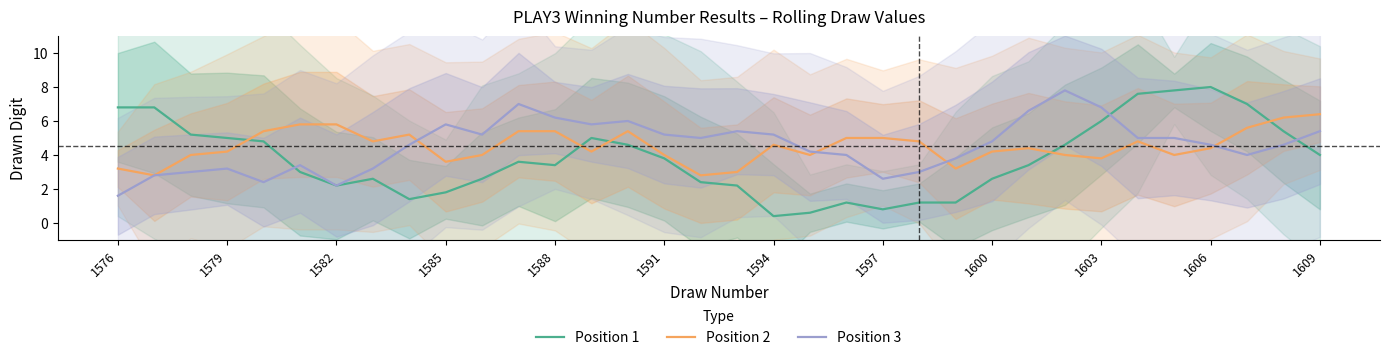

At which label is Position 1 closest to 4?

1609